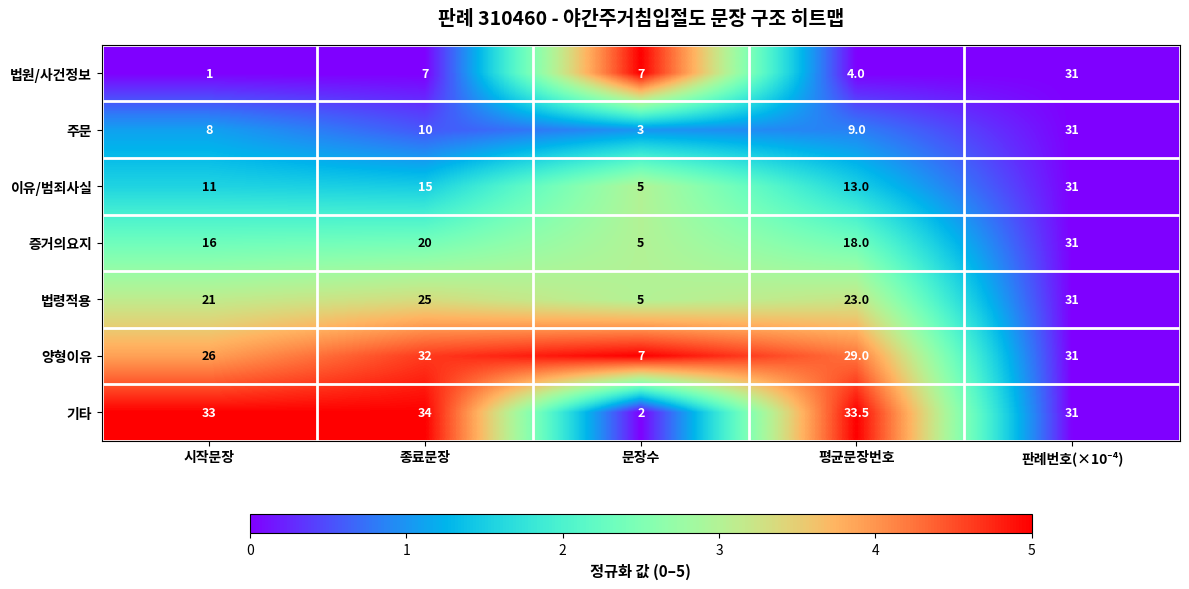

At 종료문장, list the series in order from smallest to largest.

법원/사건정보, 주문, 이유/범죄사실, 증거의요지, 법령적용, 양형이유, 기타